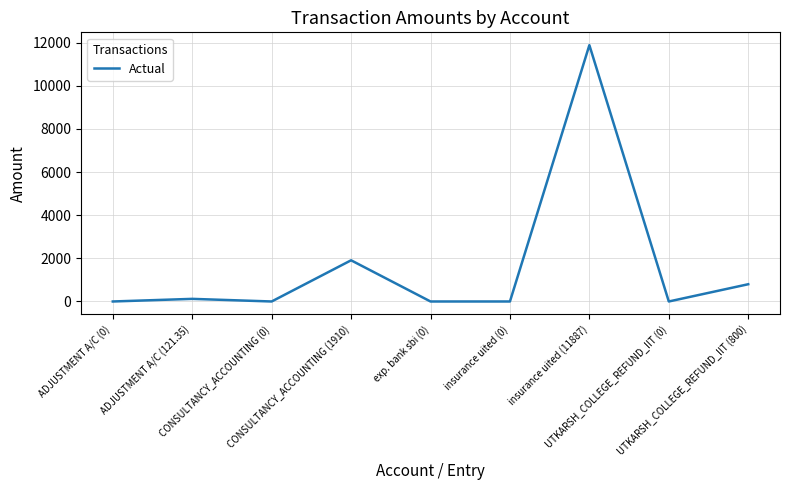

What is the greatest value displayed?

11887.0